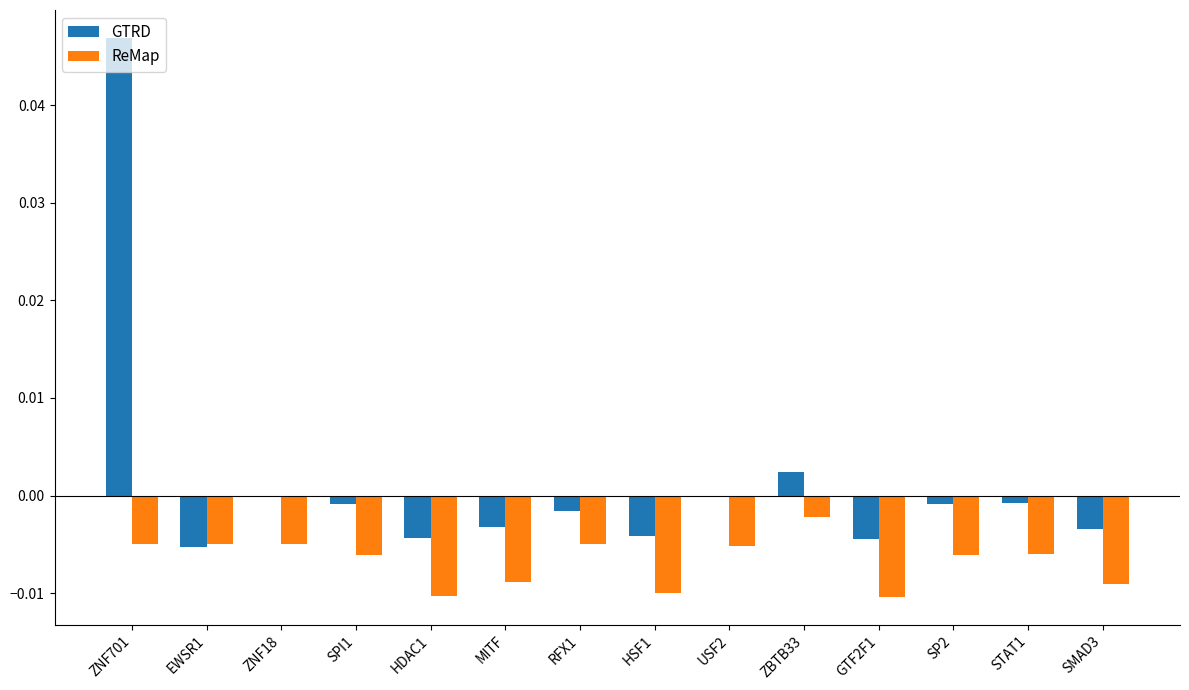

Which series has the largest total across all categories?

GTRD